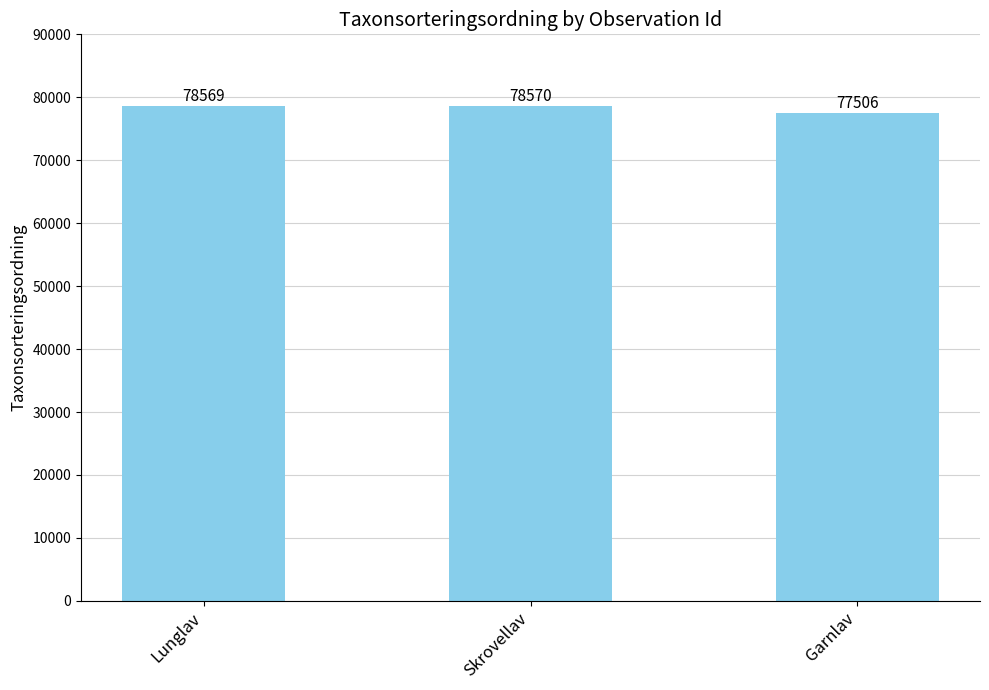

List the labels in order of value, smallest first.

Garnlav, Lunglav, Skrovellav